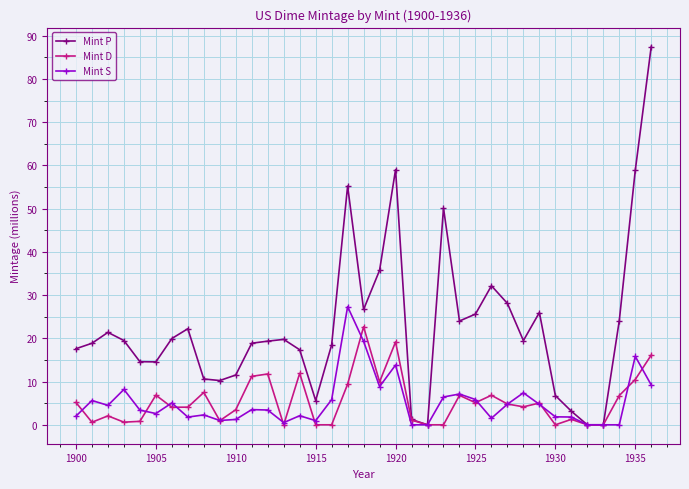

What is the maximum value shown in the chart?

87.5